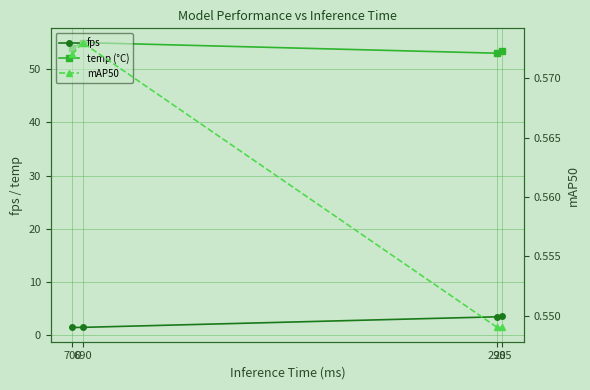

Reading left to right, extract all data points from this chart.

fps: 700=1.4	690=1.4	290=3.4	285=3.5
temp (°C): 700=54.0	690=55.0	290=53.0	285=53.5
mAP50: 700=0.6	690=0.6	290=0.5	285=0.5